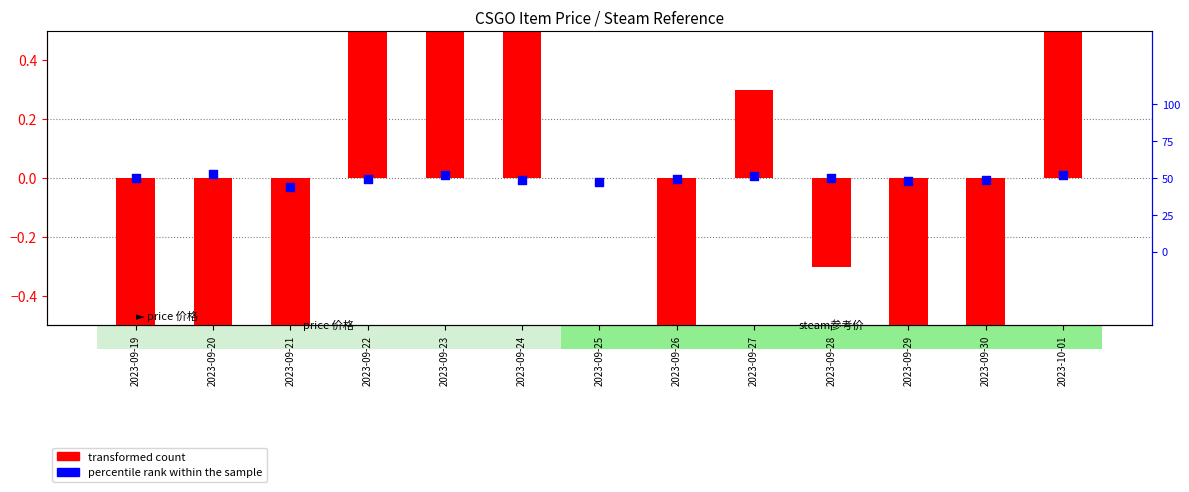

What are all the series names shown in the legend?

transformed count, percentile rank within the sample